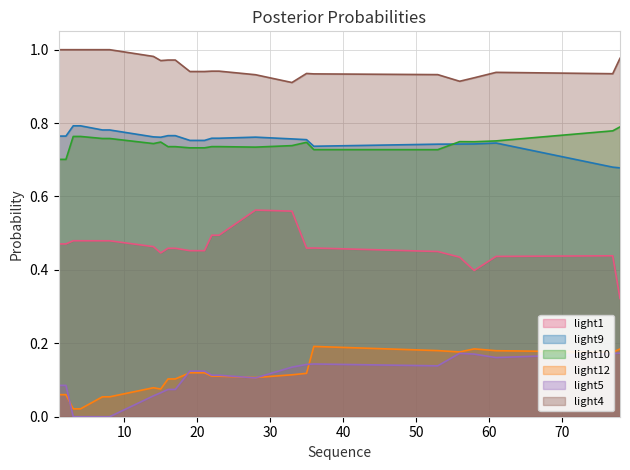

List the series in order of their peak value, highest first.

light4, light9, light10, light1, light12, light5